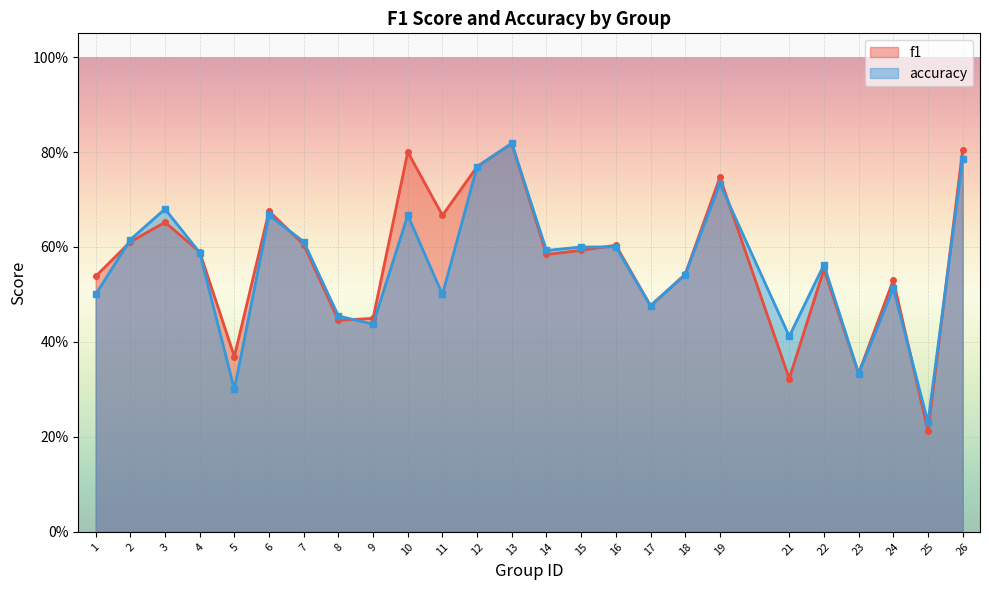

What are all the series names shown in the legend?

f1, accuracy